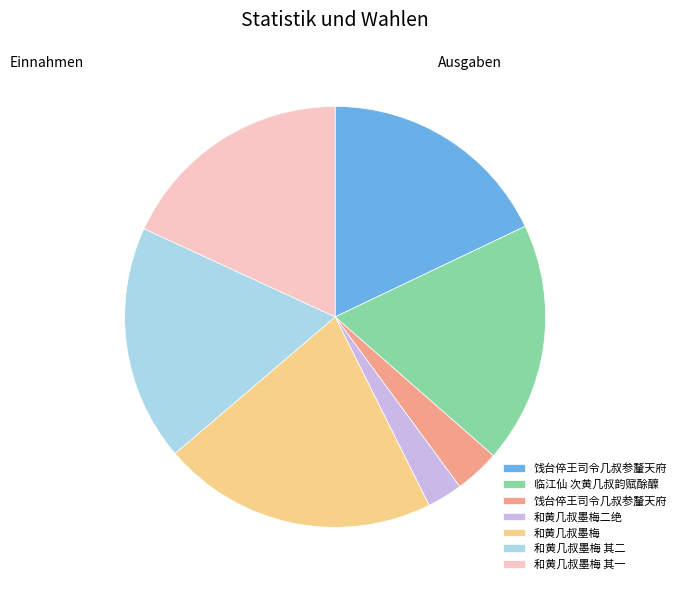

Is there a majority slice in this chart?

No